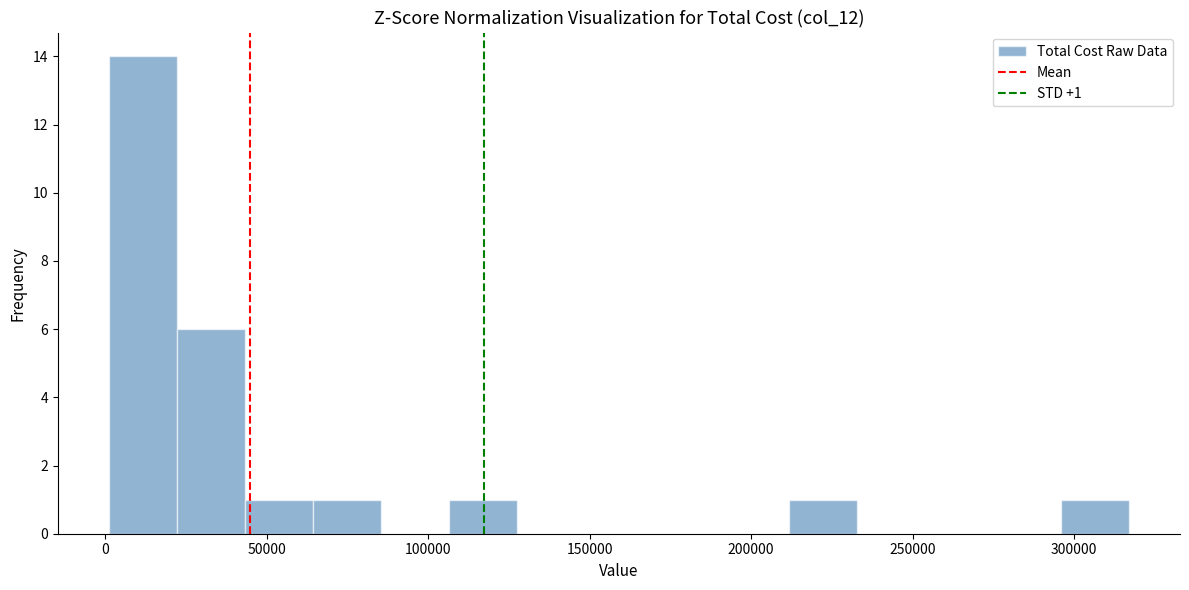

Which range on the x-axis has the tallest bar?

0 to 20000